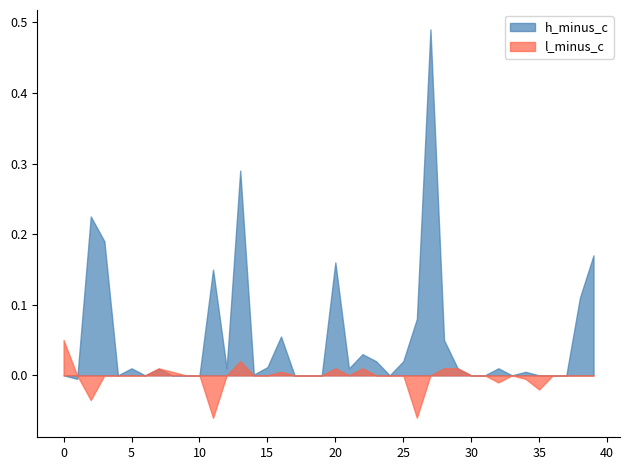

The h_minus_c series shows 0.3 at 20. True or false?

False